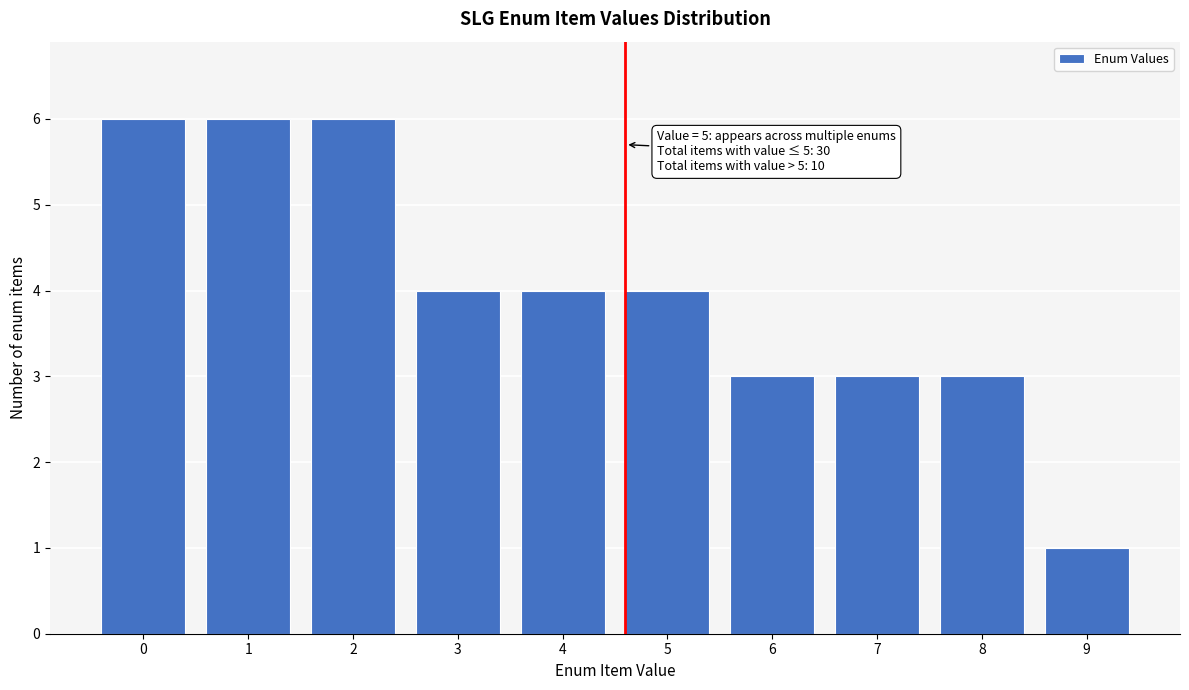

Reading right to left, what are all the values shown in this chart?

1	3	3	3	4	4	4	6	6	6